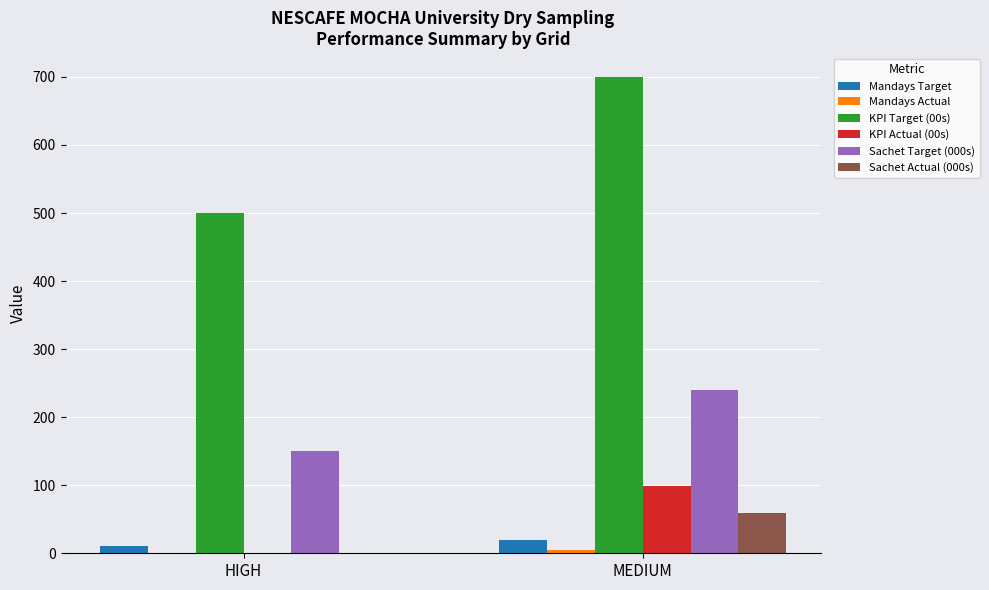

Is it true that KPI Actual (00s) equals 29.1 at MEDIUM?

False